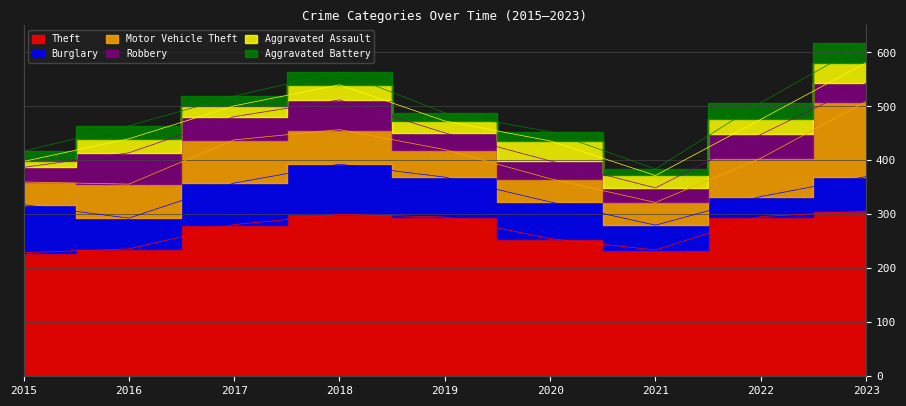

Reading right to left, list all the values displayed in this chart.

Theft: 2023=306	2022=296	2021=234	2020=255	2019=295	2018=300	2017=281	2016=236	2015=229
Burglary: 2023=64	2022=37	2021=46	2020=68	2019=74	2018=93	2017=77	2016=57	2015=89
Motor Vehicle Theft: 2023=139	2022=71	2021=42	2020=43	2019=51	2018=64	2017=80	2016=63	2015=42
Robbery: 2023=34	2022=44	2021=27	2020=33	2019=31	2018=55	2017=43	2016=58	2015=27
Aggravated Assault: 2023=38	2022=28	2021=23	2020=37	2019=22	2018=28	2017=20	2016=26	2015=11
Aggravated Battery: 2023=36	2022=31	2021=12	2020=17	2019=15	2018=24	2017=18	2016=24	2015=19